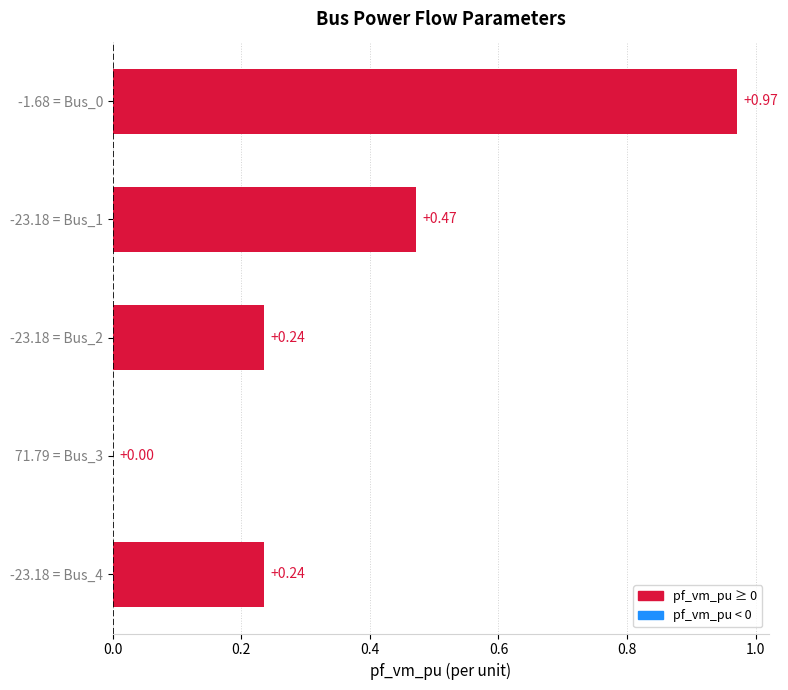

What is the change in value from -1.68 = Bus_0 to -23.18 = Bus_2?

-0.7